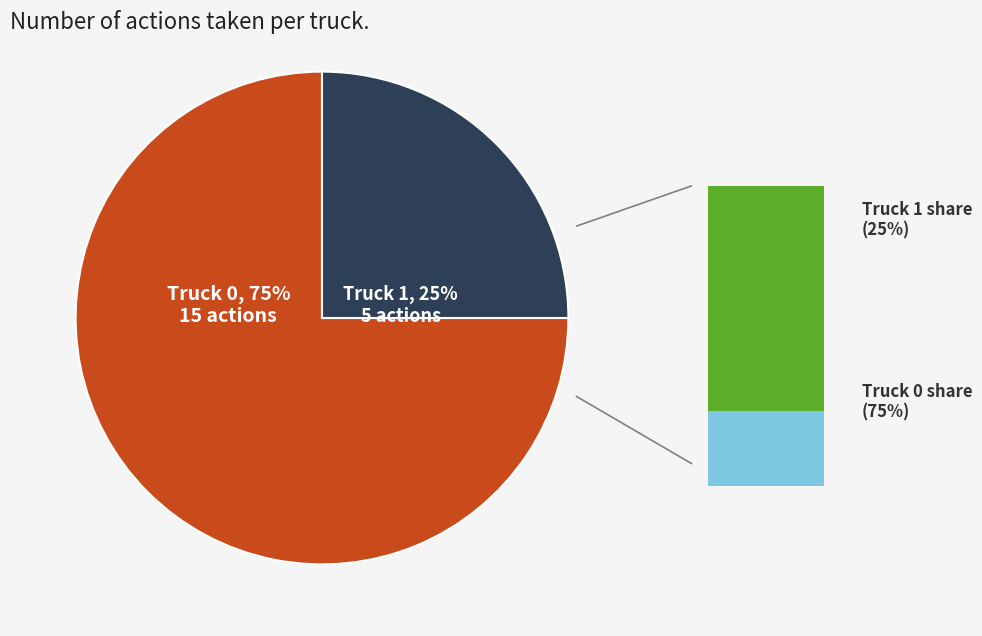

What portion of the pie excludes Truck 1?

75.0%